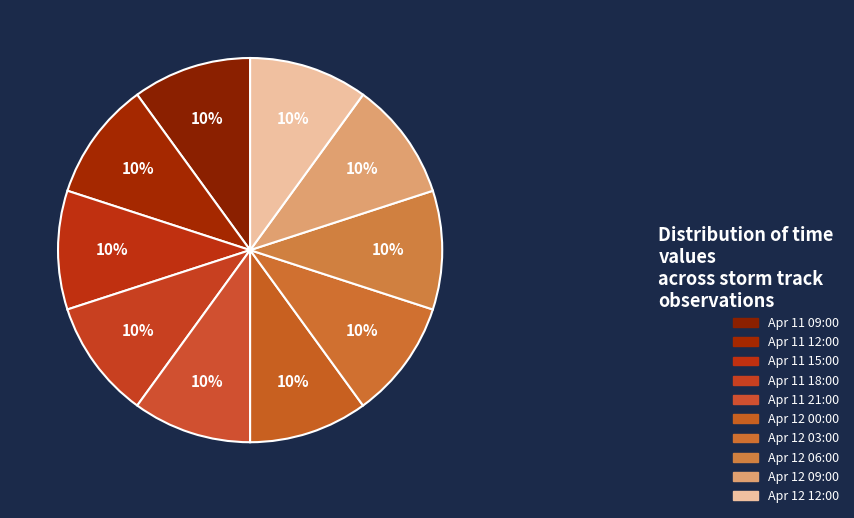

How many slices are in this pie chart?

10